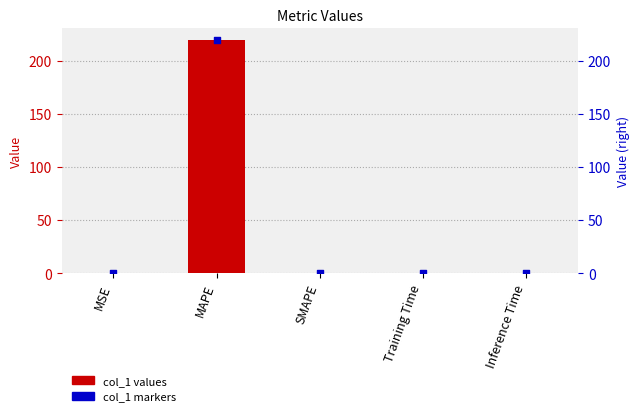

At which category is the sum across all series the highest?

MAPE